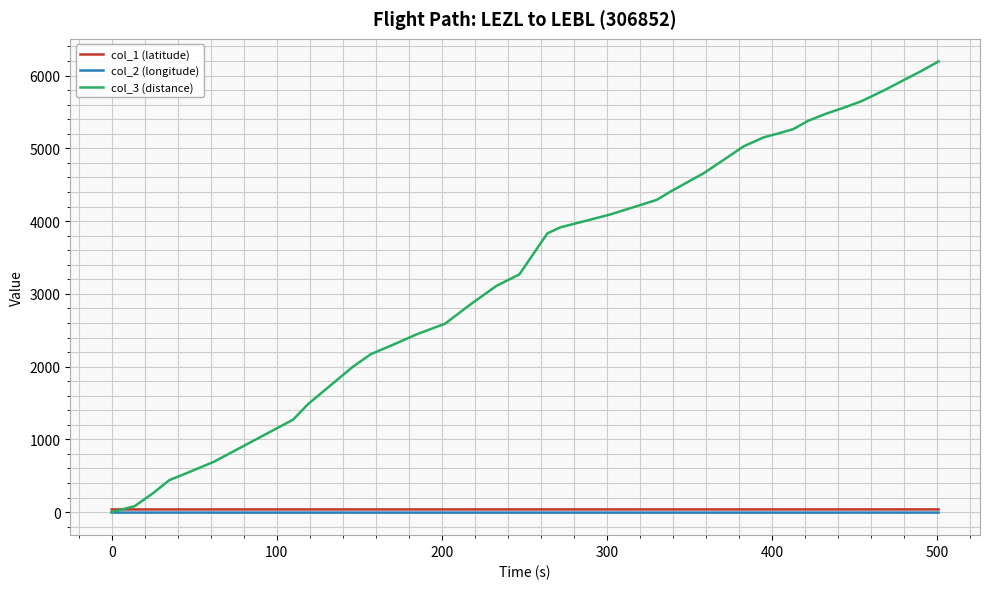

Which series has the widest spread of values?

col_3 (distance)